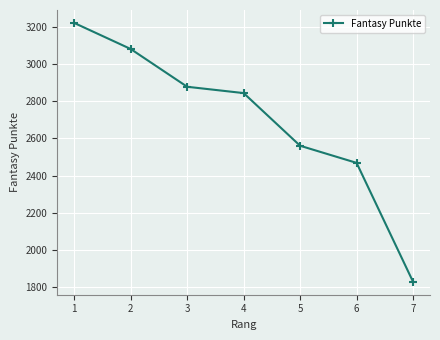

What value does the data have at 1, to the nearest 100?

3200